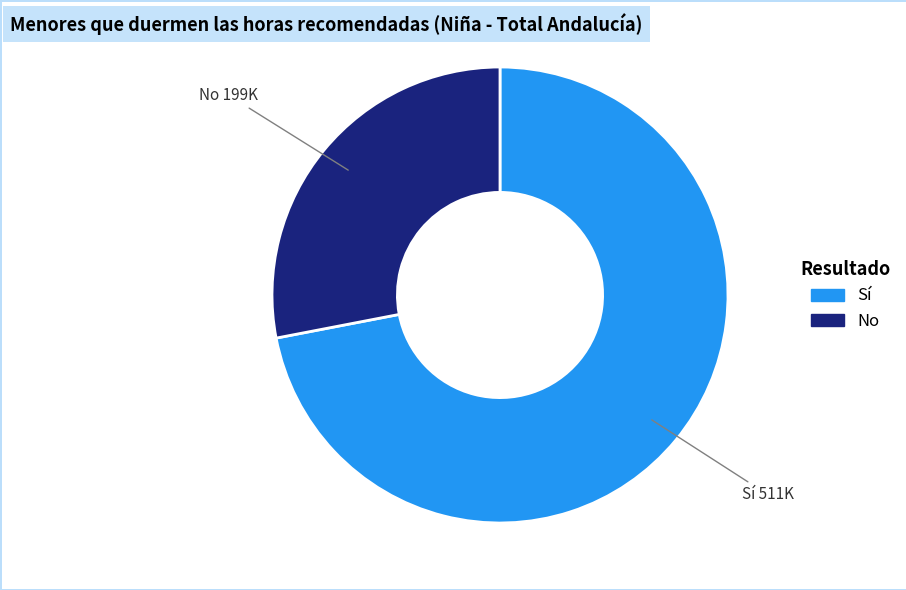

Is there a majority slice in this chart?

Yes